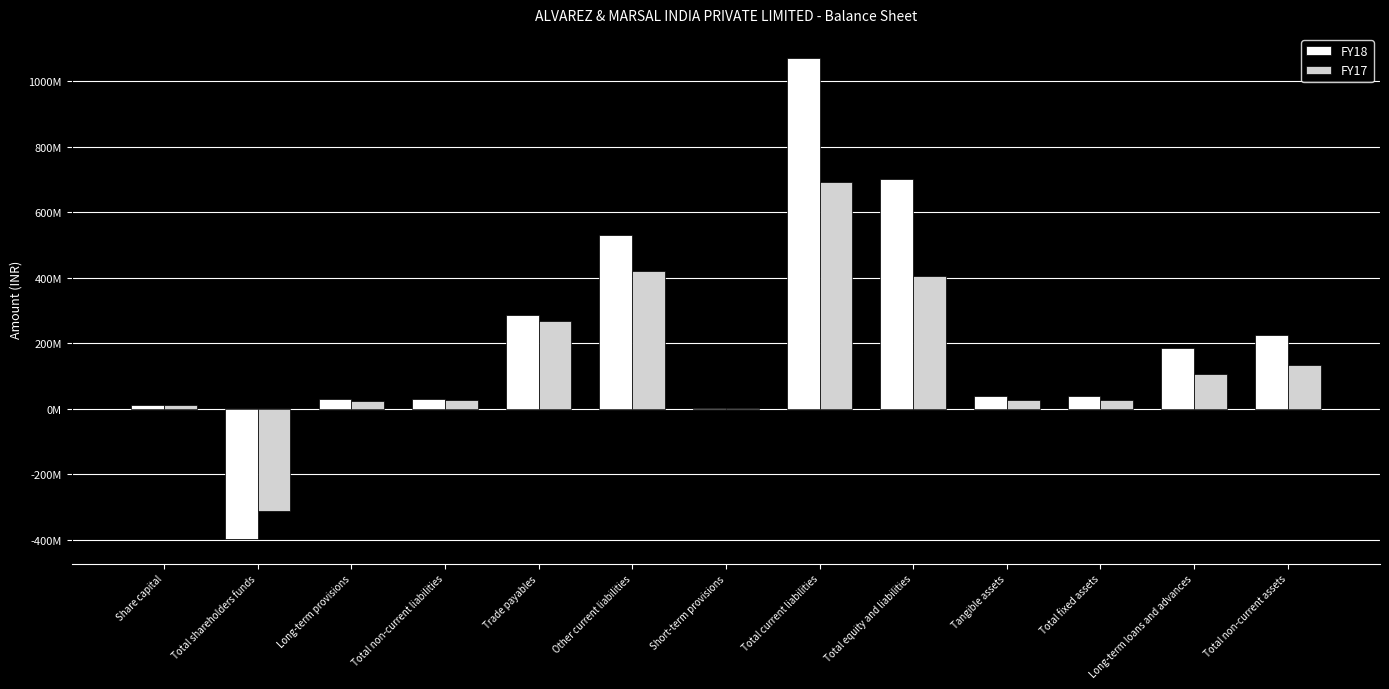

What are all the series names shown in the legend?

FY18, FY17